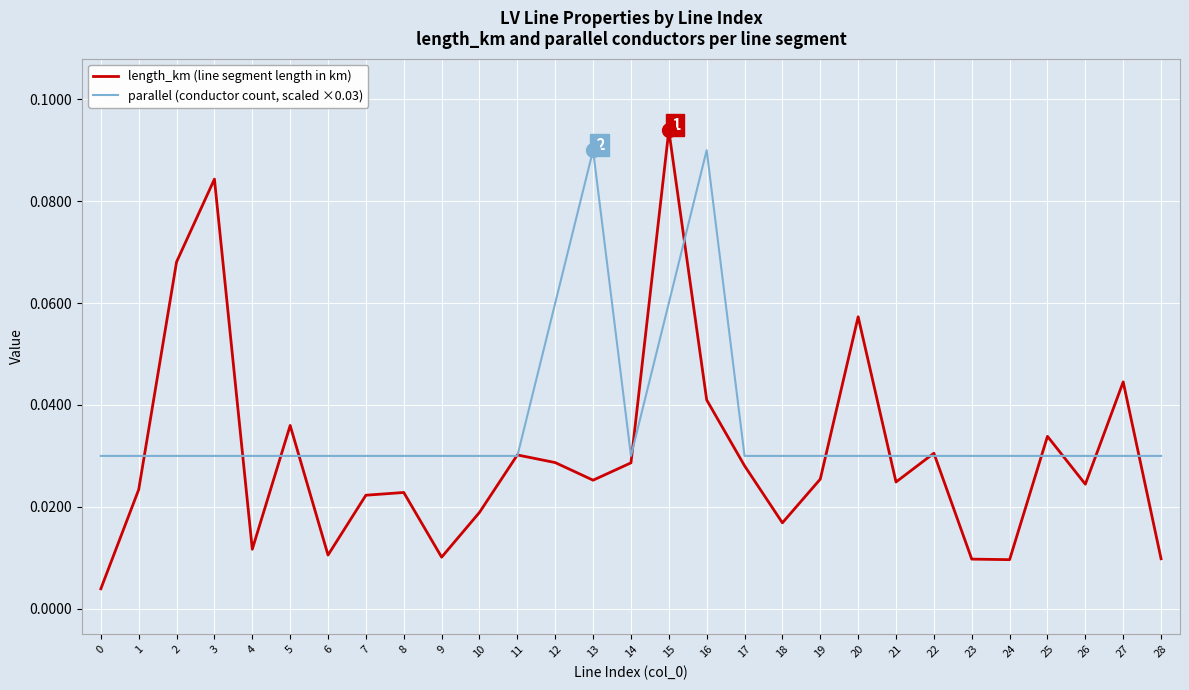

True or false: parallel (conductor count, scaled ×0.03) has more than 0 interior local peaks.

True